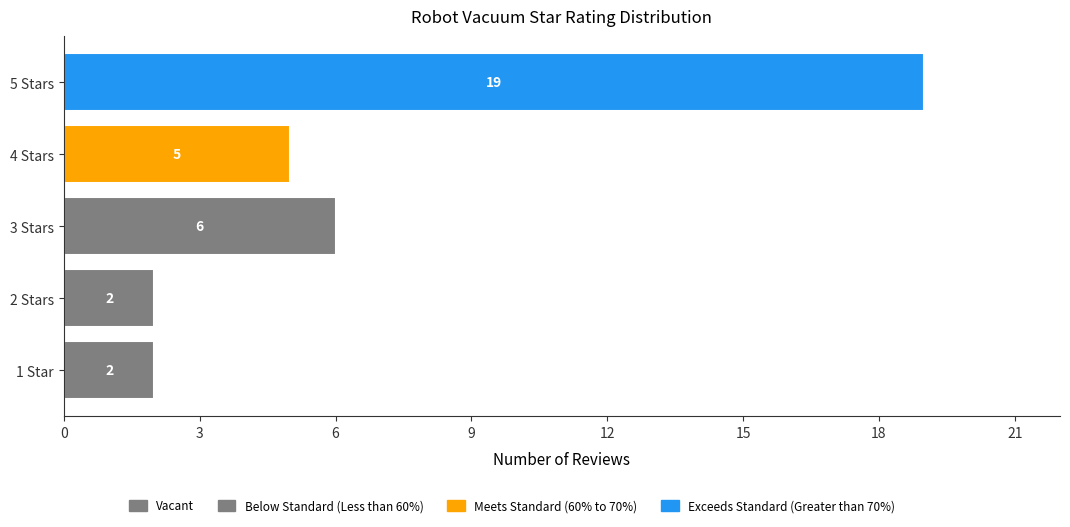

The chart shows a value of 6 at 3 Stars. True or false?

True